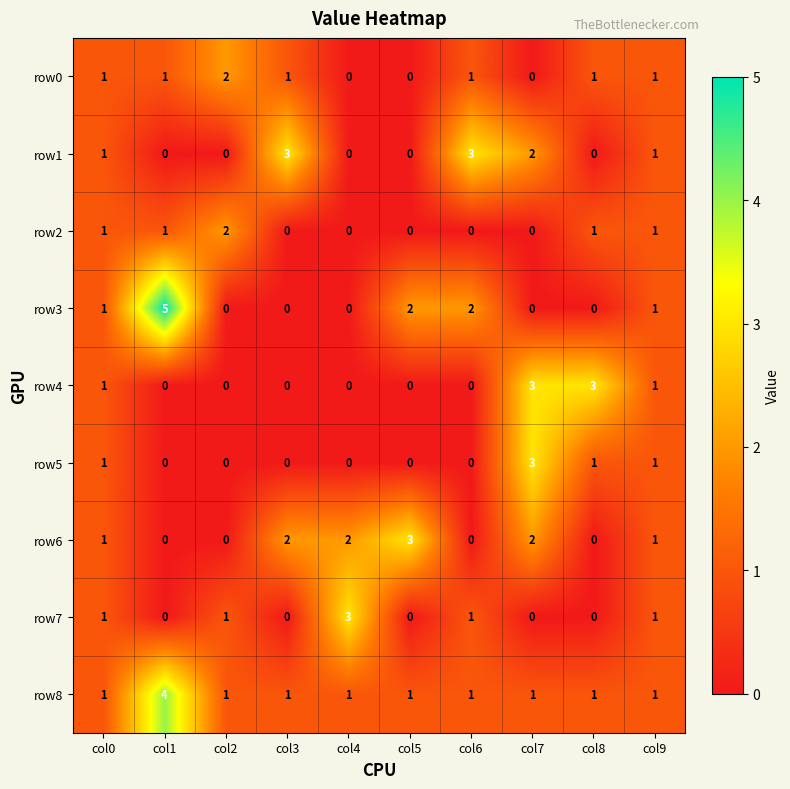

Which series has the largest total across all categories?

row8